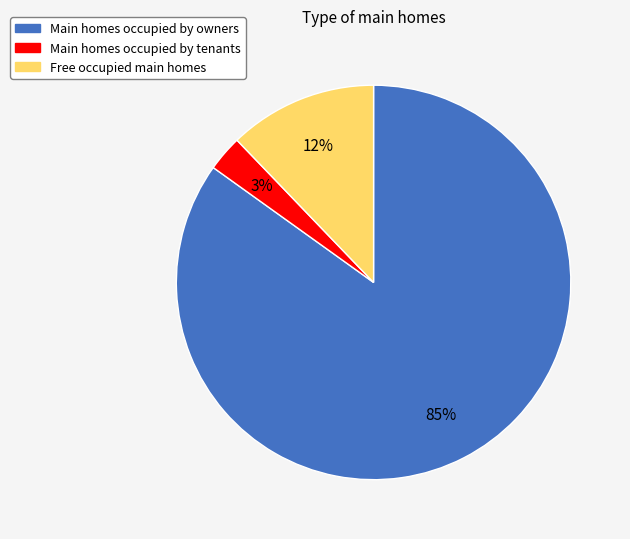

To the nearest percent, what portion does Main homes occupied by owners represent?

85%